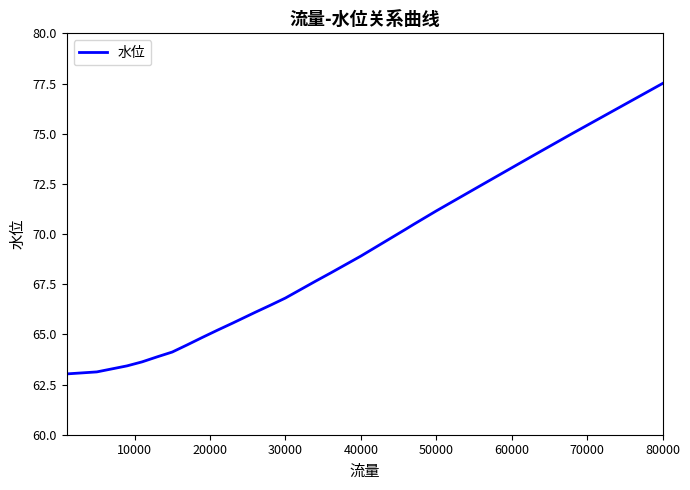

What is the greatest value displayed?

77.5